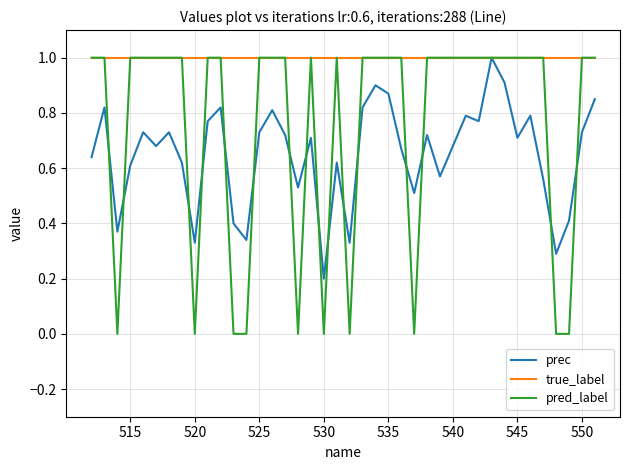

What is the highest value of the true_label series?

1.0